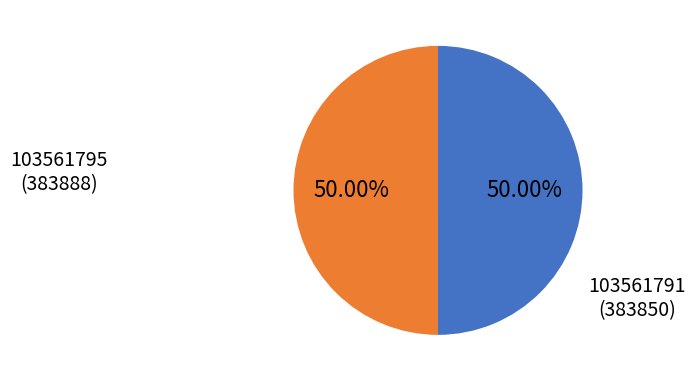

How many slices are in this pie chart?

2